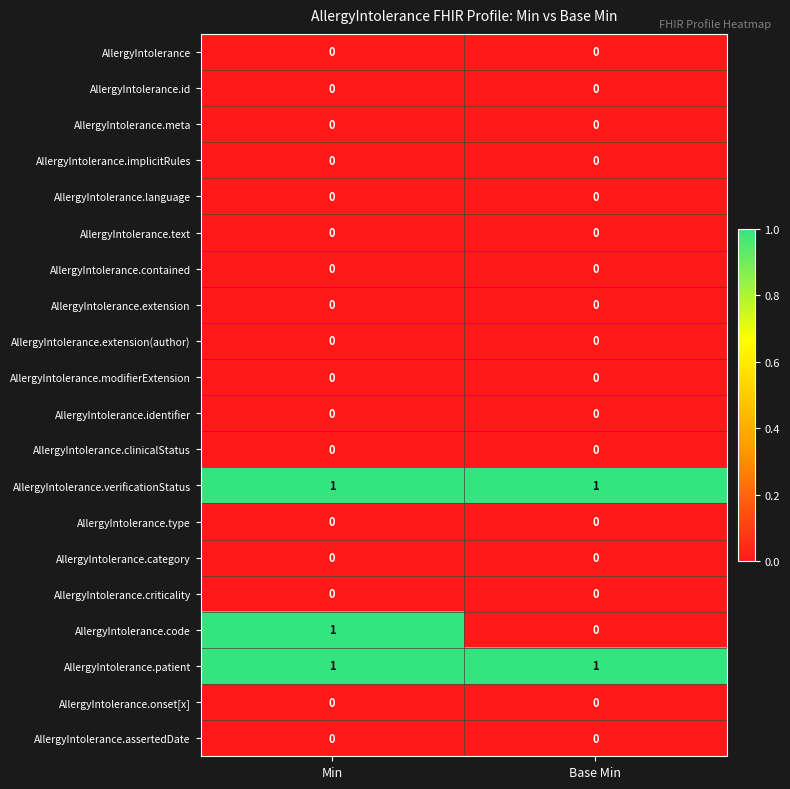

Which series changed the most between Min and Base Min?

AllergyIntolerance.code